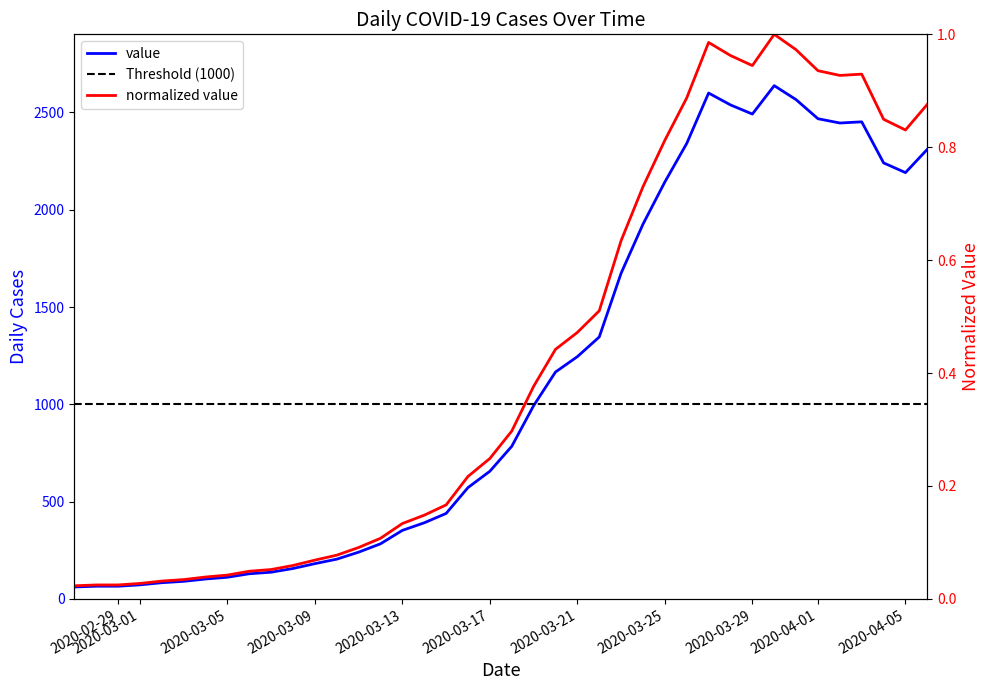

At which category does the chart reach its peak across all series?

2020-03-30